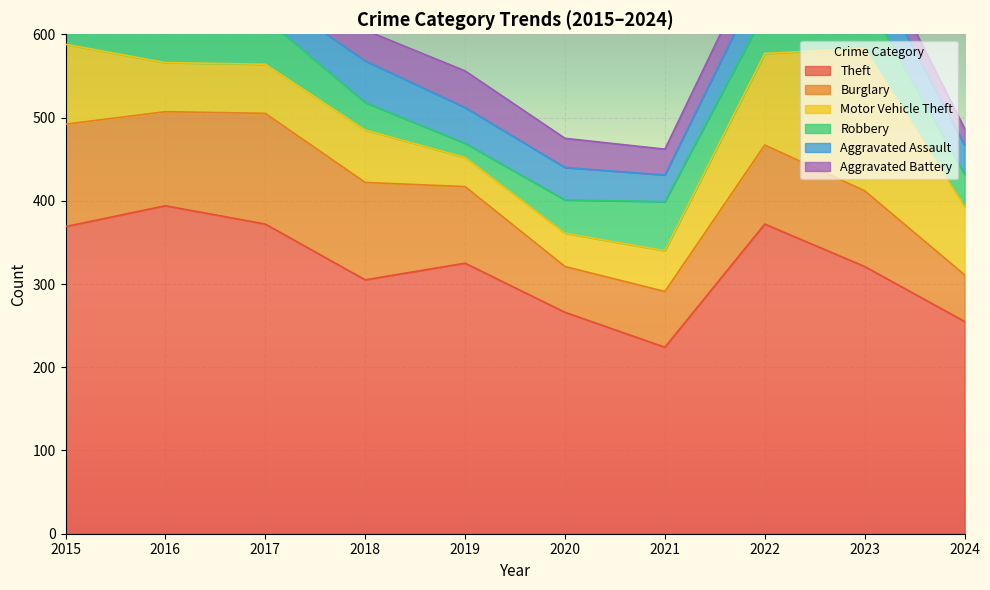

Which has a higher value, 2024 or 2020?

2020